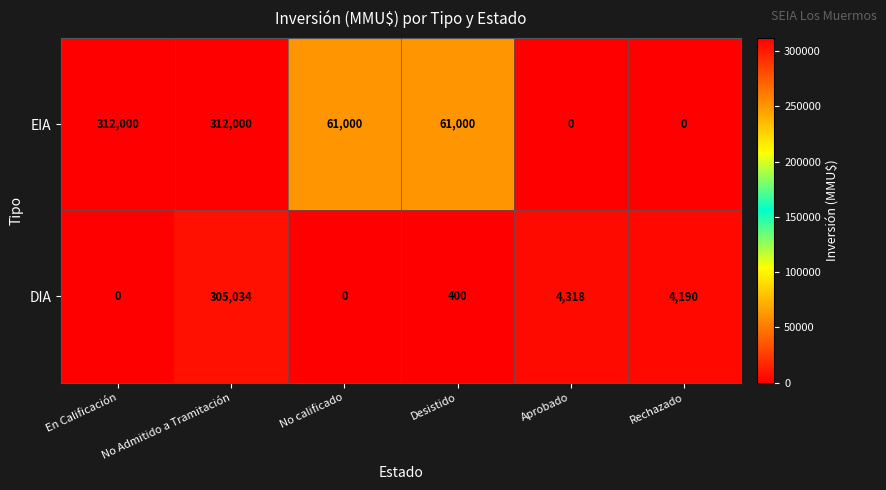

What is the highest value of the DIA series?

305034